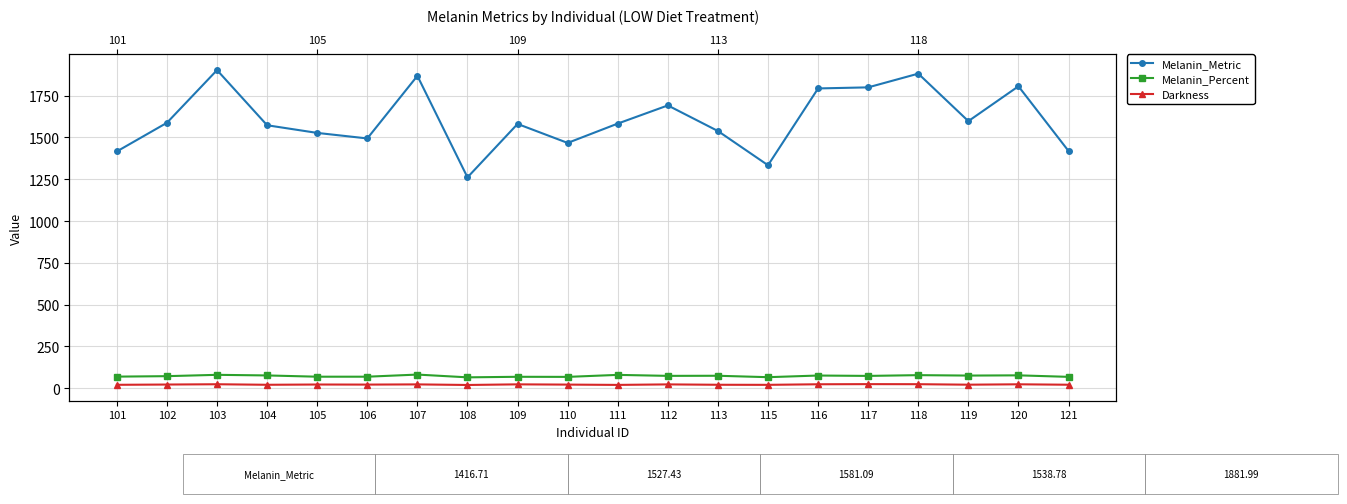

What are all the series names shown in the legend?

Melanin_Metric, Melanin_Percent, Darkness